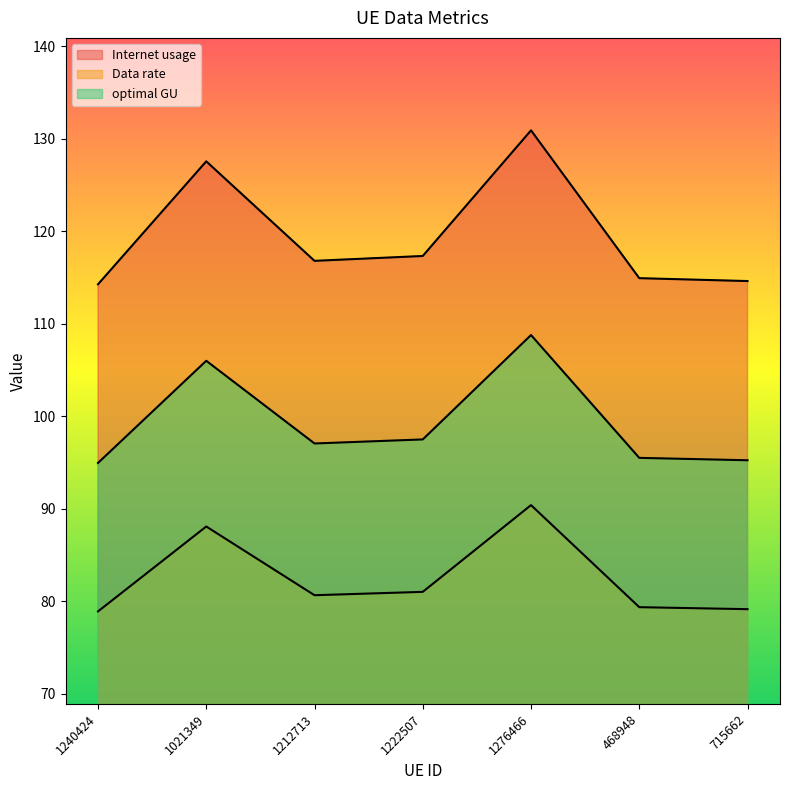

True or false: optimal GU and Internet usage intersect in this chart.

False